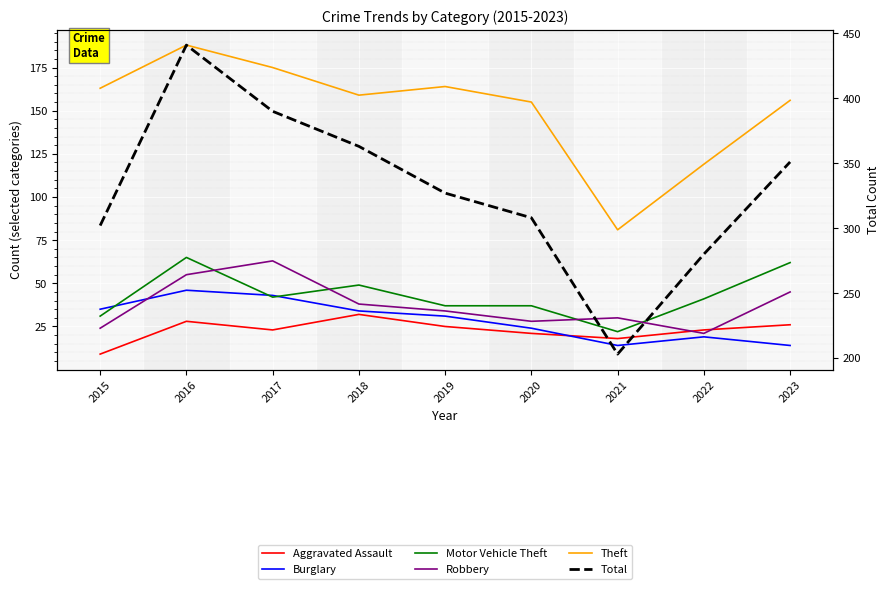

Rank the series by their maximum value, from highest to lowest.

Total, Theft, Motor Vehicle Theft, Robbery, Burglary, Aggravated Assault